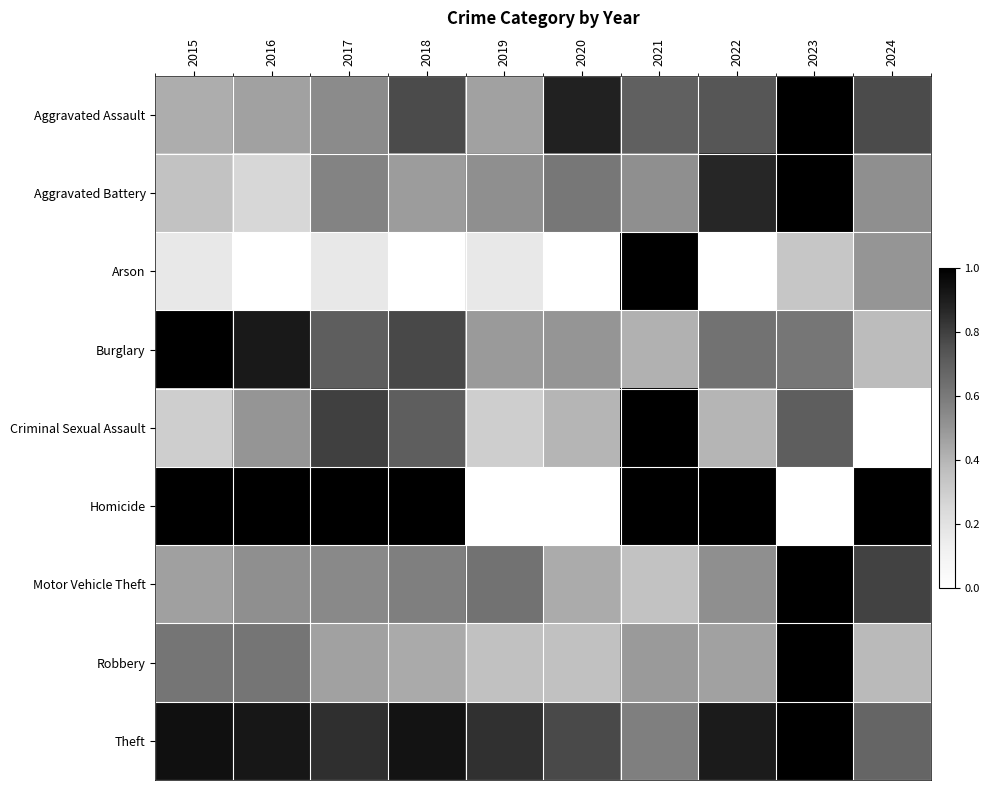

Which series has the largest total across all categories?

Theft